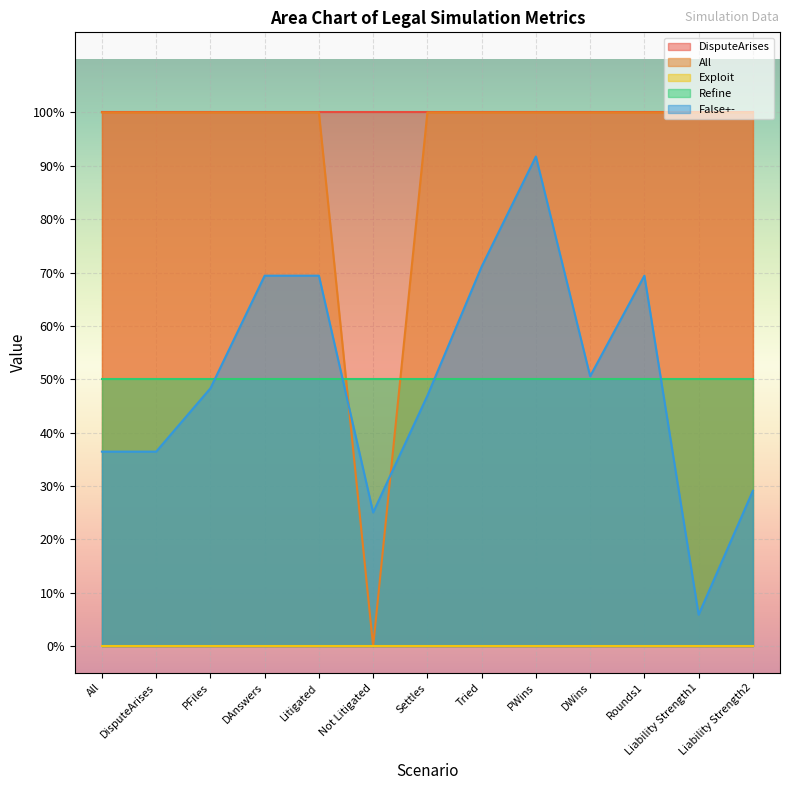

What position from the left is PWins?

9